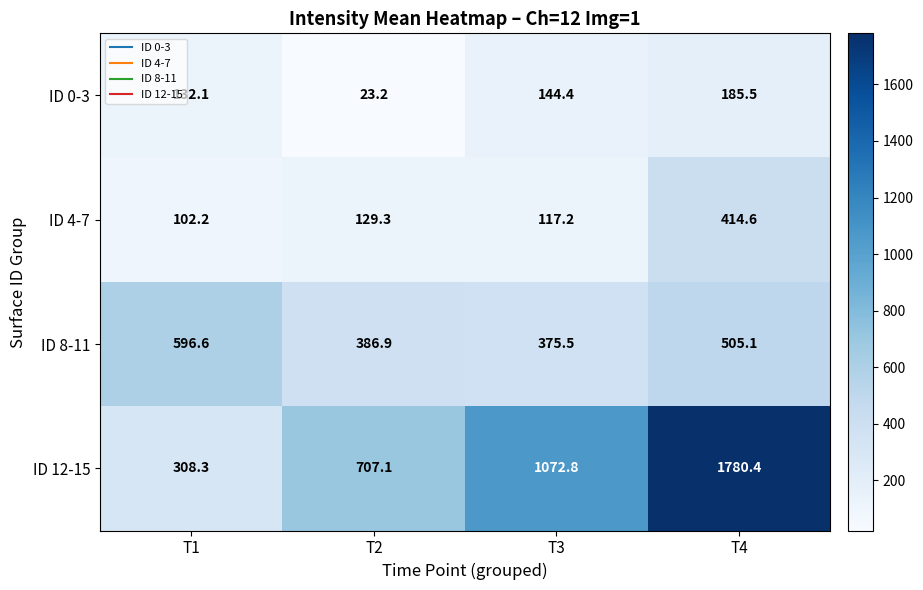

Reading right to left, transcribe all the data shown in this chart.

ID 0-3: T4=185.5	T3=144.4	T2=23.2	T1=132.1
ID 4-7: T4=414.6	T3=117.2	T2=129.3	T1=102.2
ID 8-11: T4=505.1	T3=375.5	T2=386.9	T1=596.6
ID 12-15: T4=1780.4	T3=1072.8	T2=707.1	T1=308.3